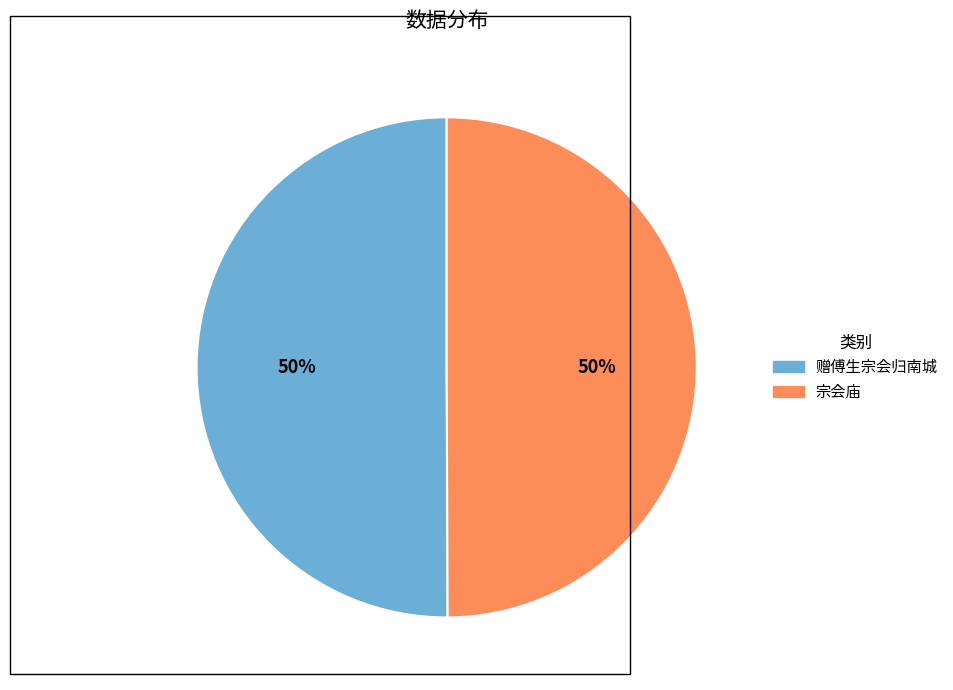

True or false: 宗会庙 accounts for 43% of the total.

False